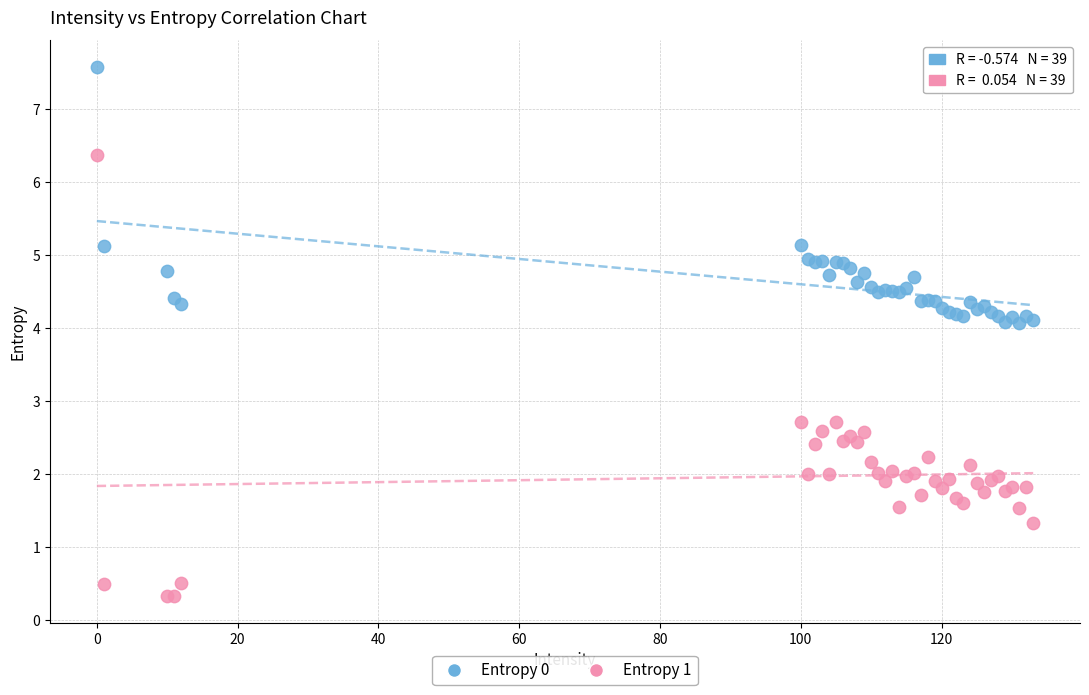

Which series reaches the minimum Y coordinate?

Entropy 1